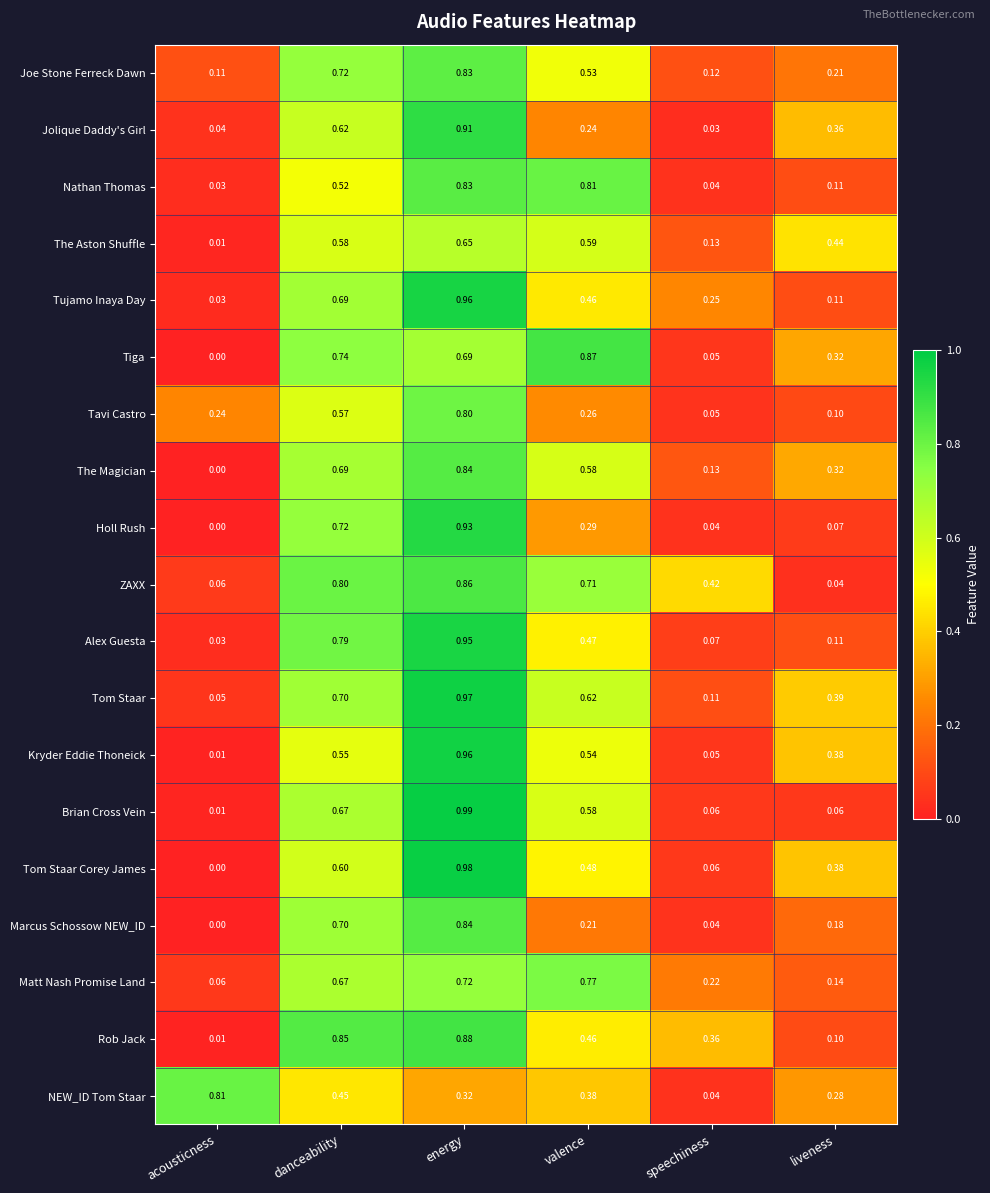

Between danceability and energy, which series saw the biggest shift?

Kryder Eddie Thoneick